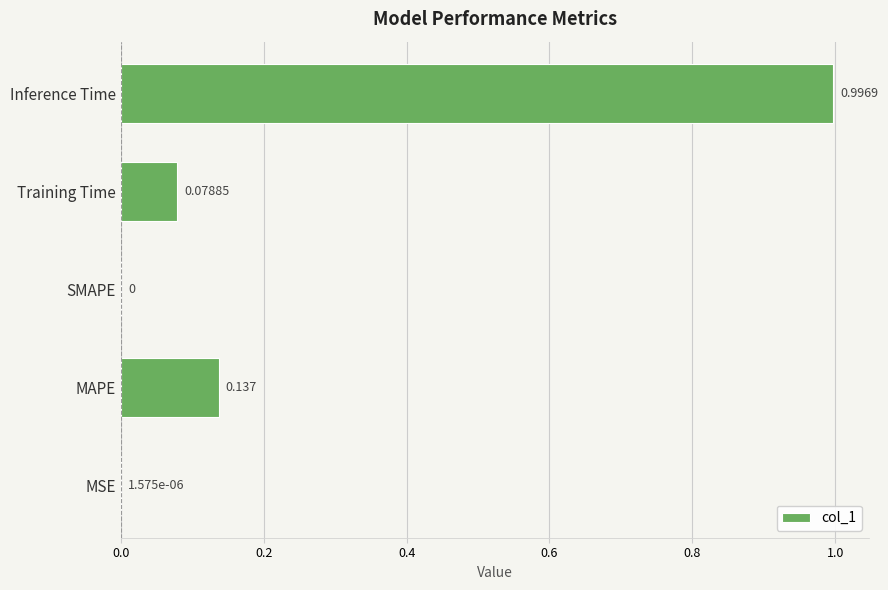

Which label corresponds to the largest value in the chart?

Inference Time